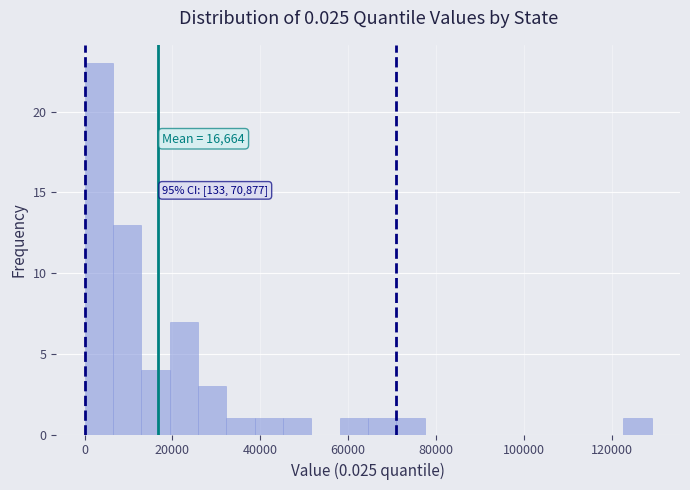

Around what value on the x-axis is the tallest bar? Give the approximate position of its centre, as read against the axis.

4000